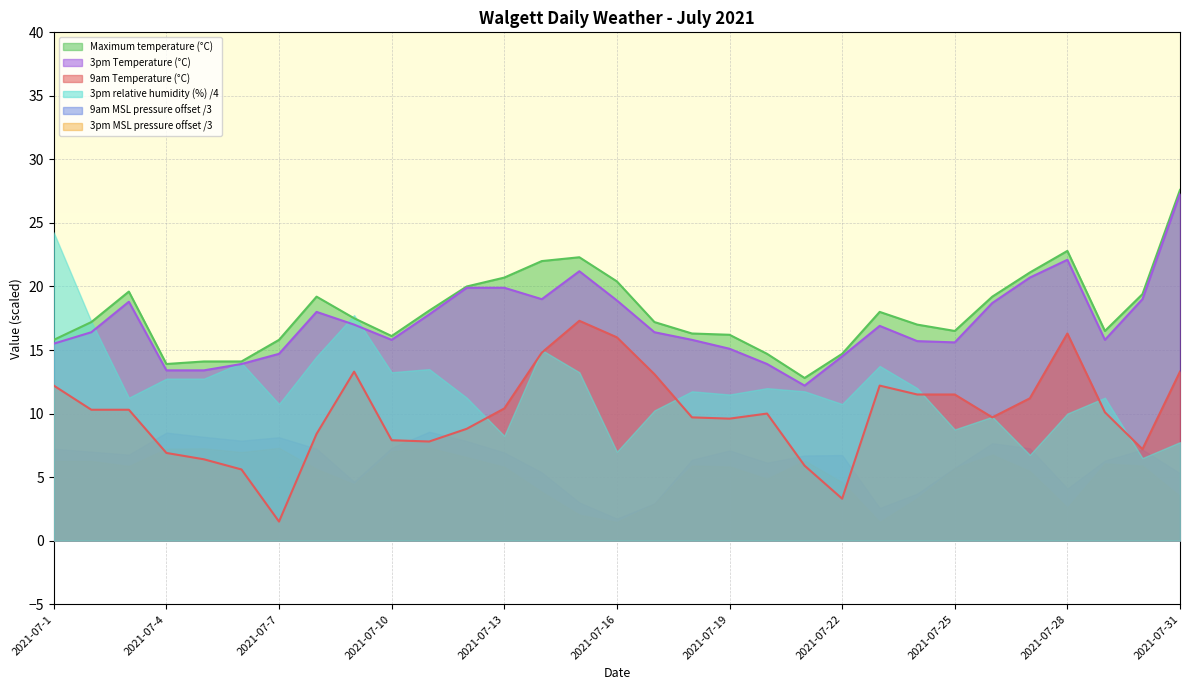

The 3pm Temperature (°C) series shows 22.4 at 2021-07-22. True or false?

False